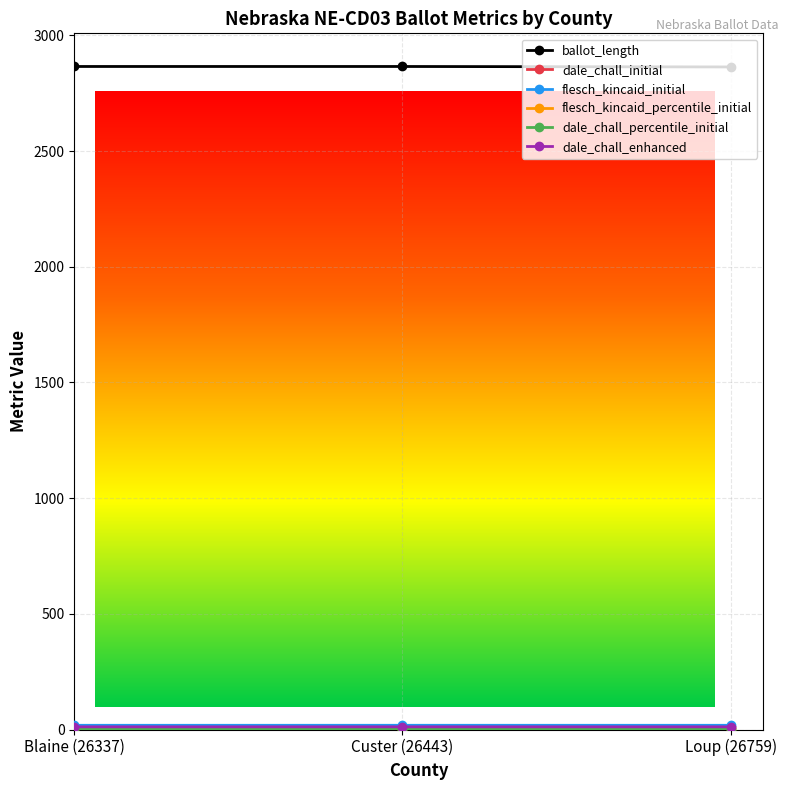

Which series has the largest range (max minus min)?

ballot_length